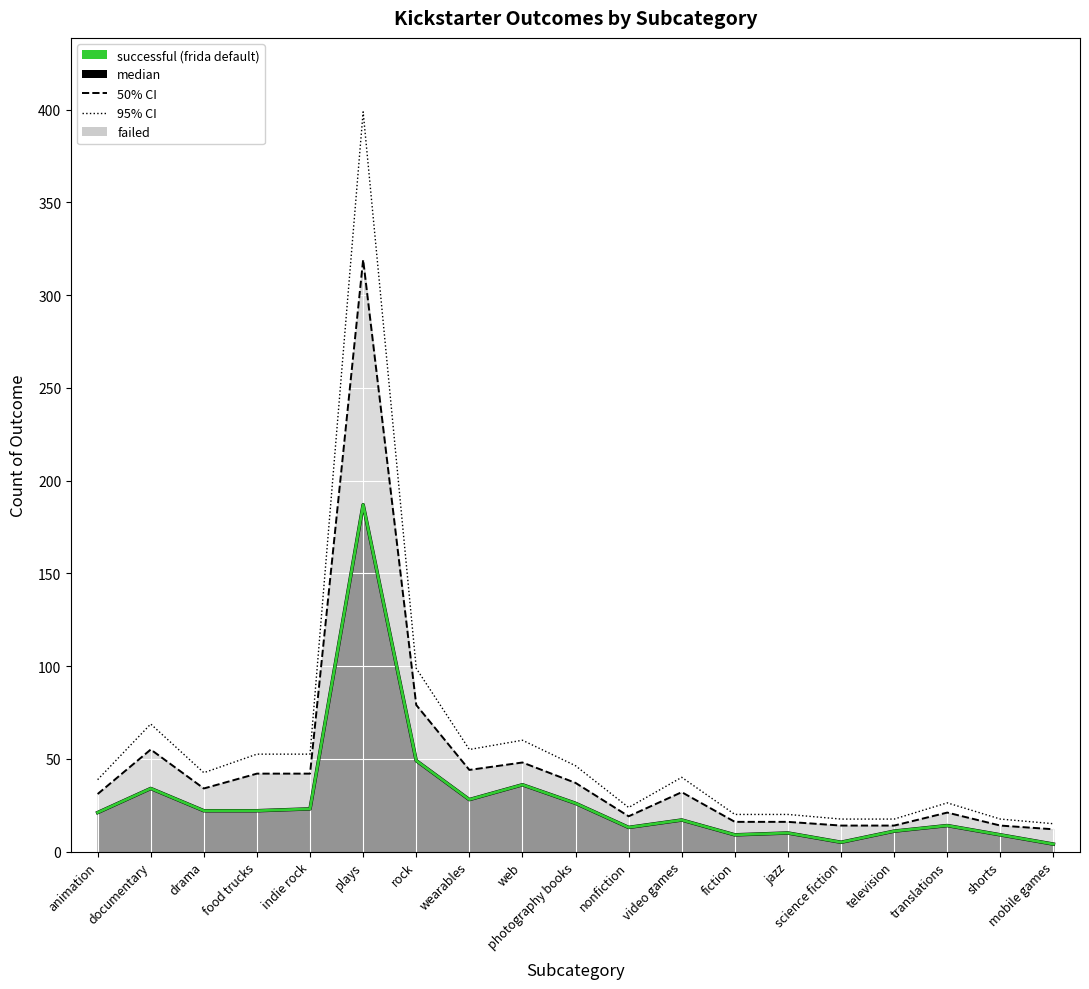

True or false: frida default has more than 1 points higher than both neighbors.

True